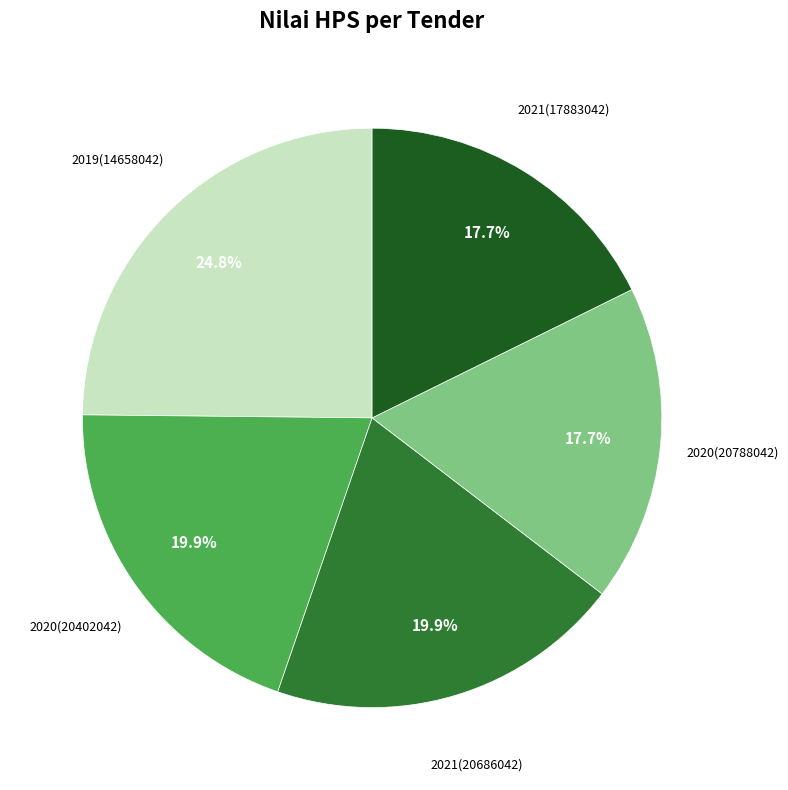

Is there any slice that represents more than half of the pie?

No